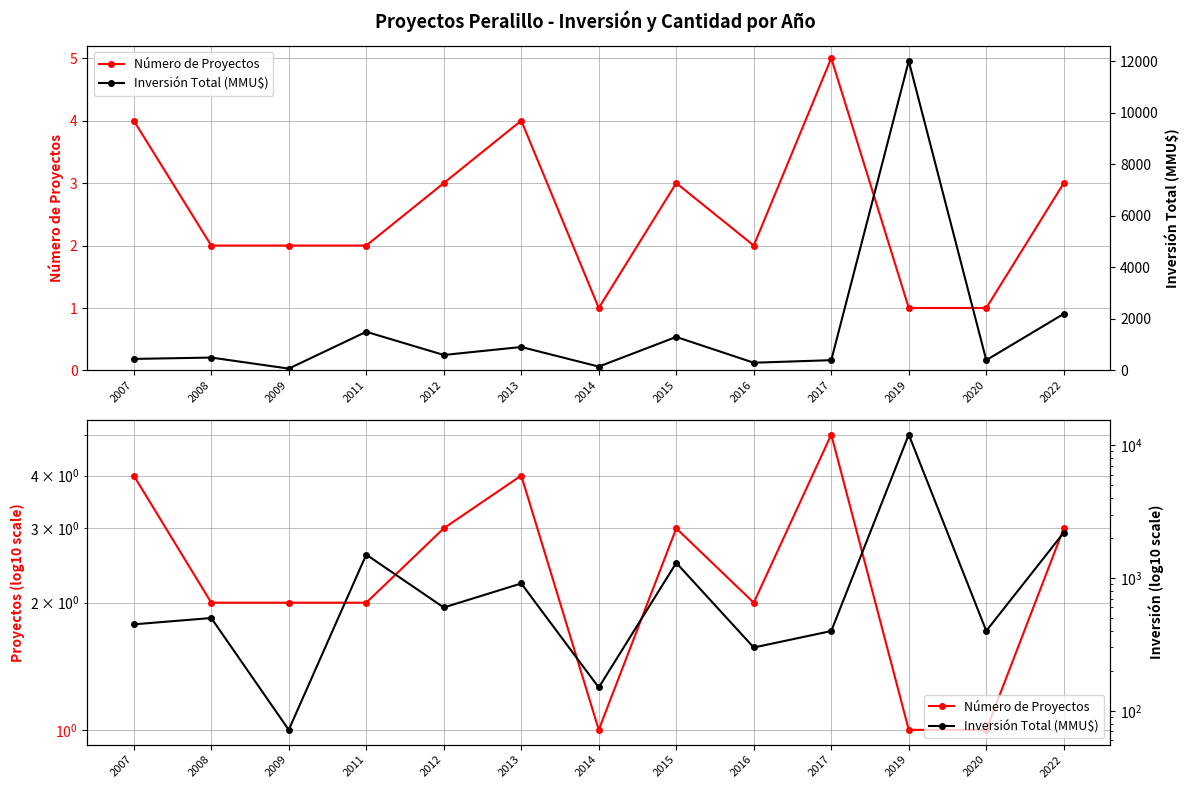

What is the total value across all series at 2015?

1303